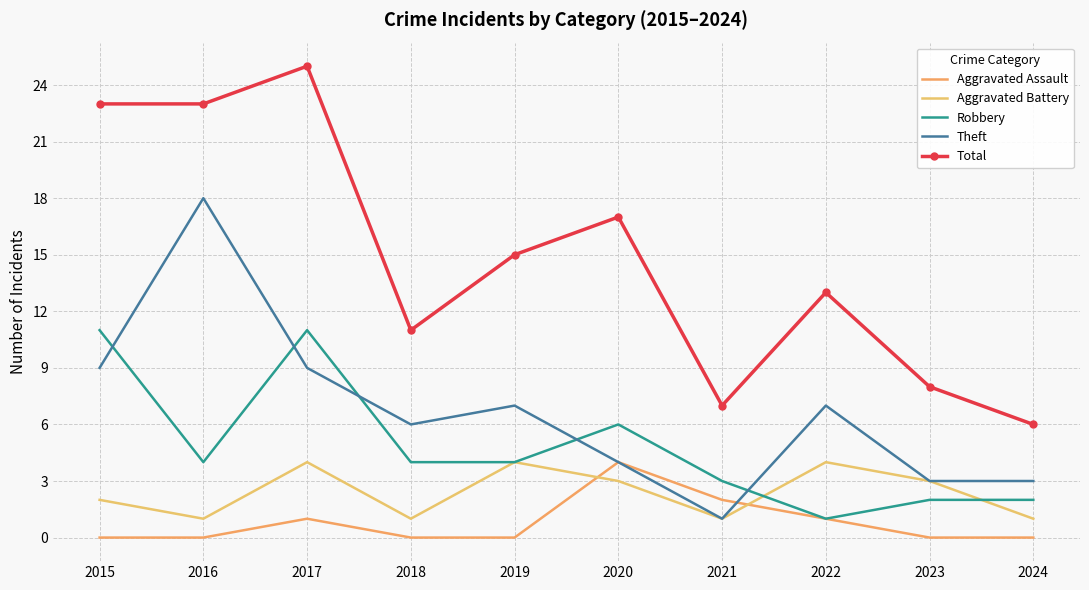

True or false: Total and Aggravated Battery cross at least once.

False